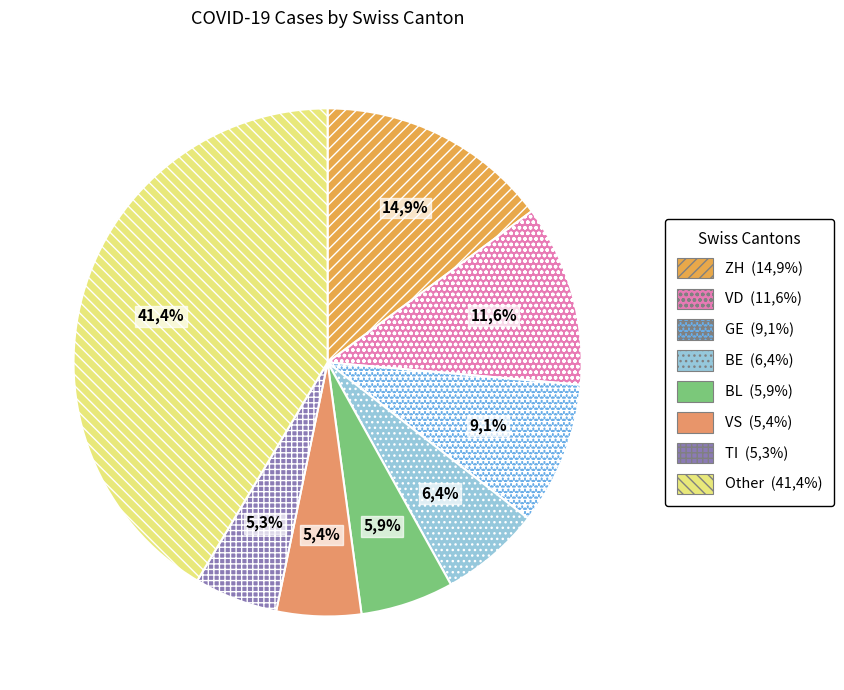

Does any single category account for the majority?

No